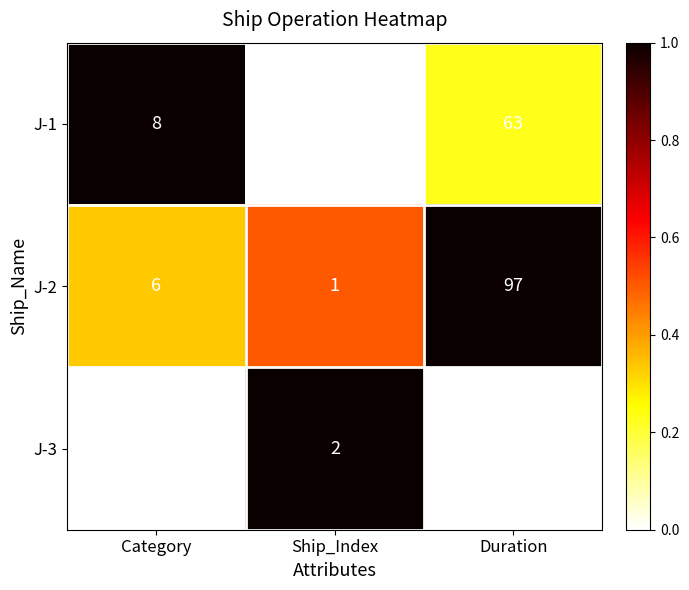

Read the J-1 value at Category.

8